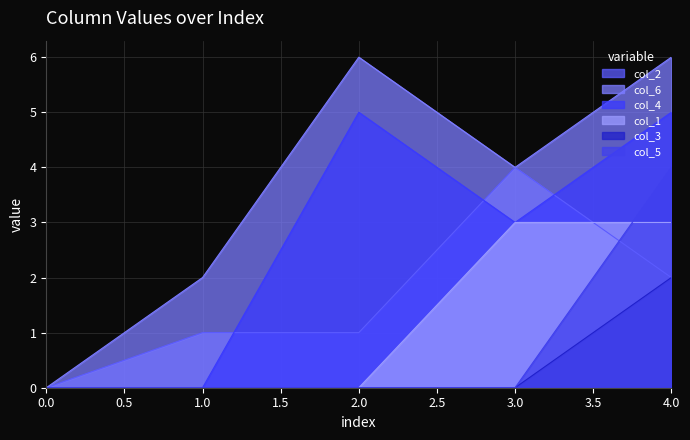

Reading left to right, extract all data points from this chart.

col_2: 0	1	1	4	2
col_6: 0	2	6	4	6
col_4: 0	0	5	3	5
col_1: 0	0	0	3	3
col_3: 0	0	0	0	2
col_5: 0	0	0	0	4